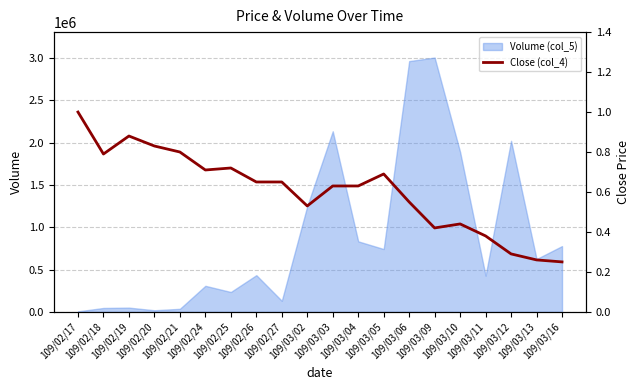

Which category has the highest value across all series?

109/02/17